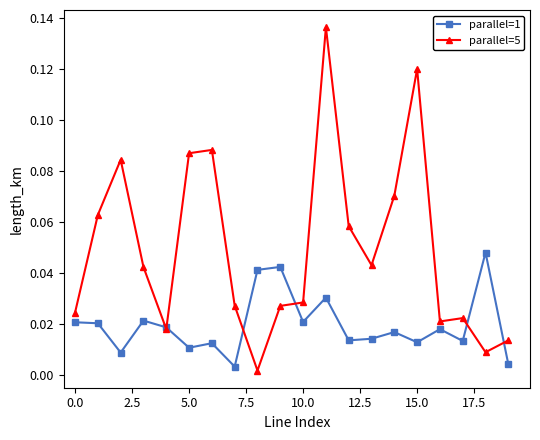

True or false: parallel=1 has more than 0 points higher than both neighbors.

True